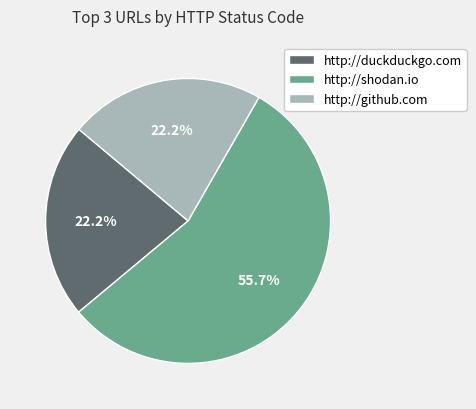

Combined, do http://github.com and http://duckduckgo.com account for over 50%?

No